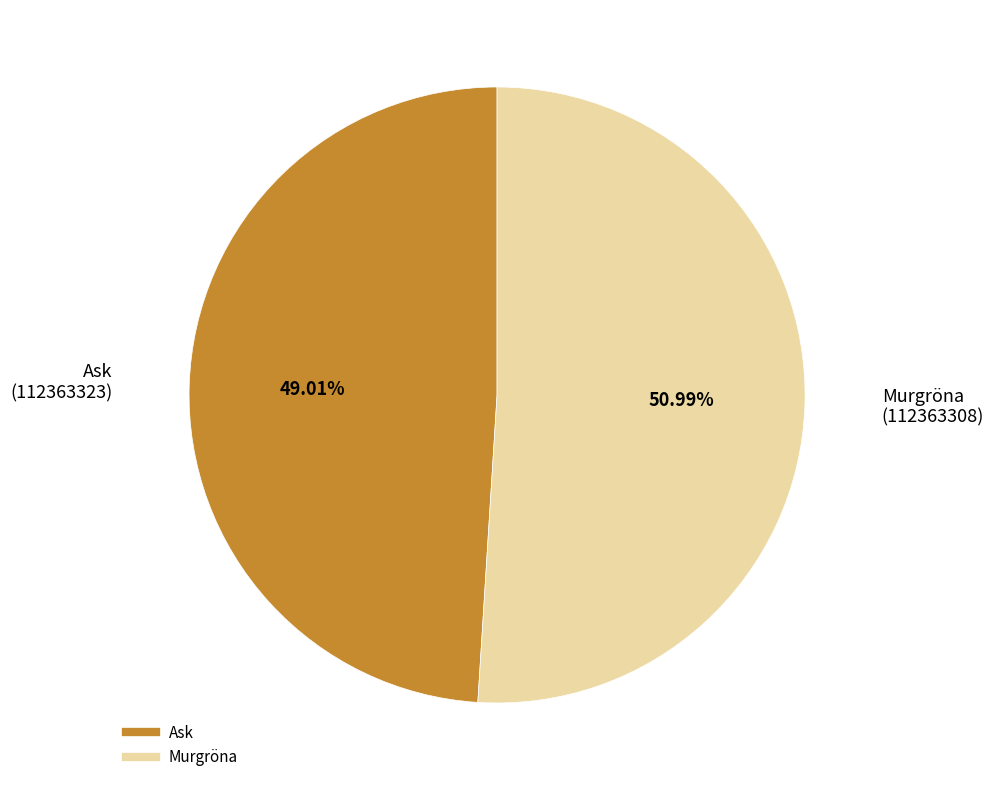

To the nearest percent, what portion does Ask represent?

49%